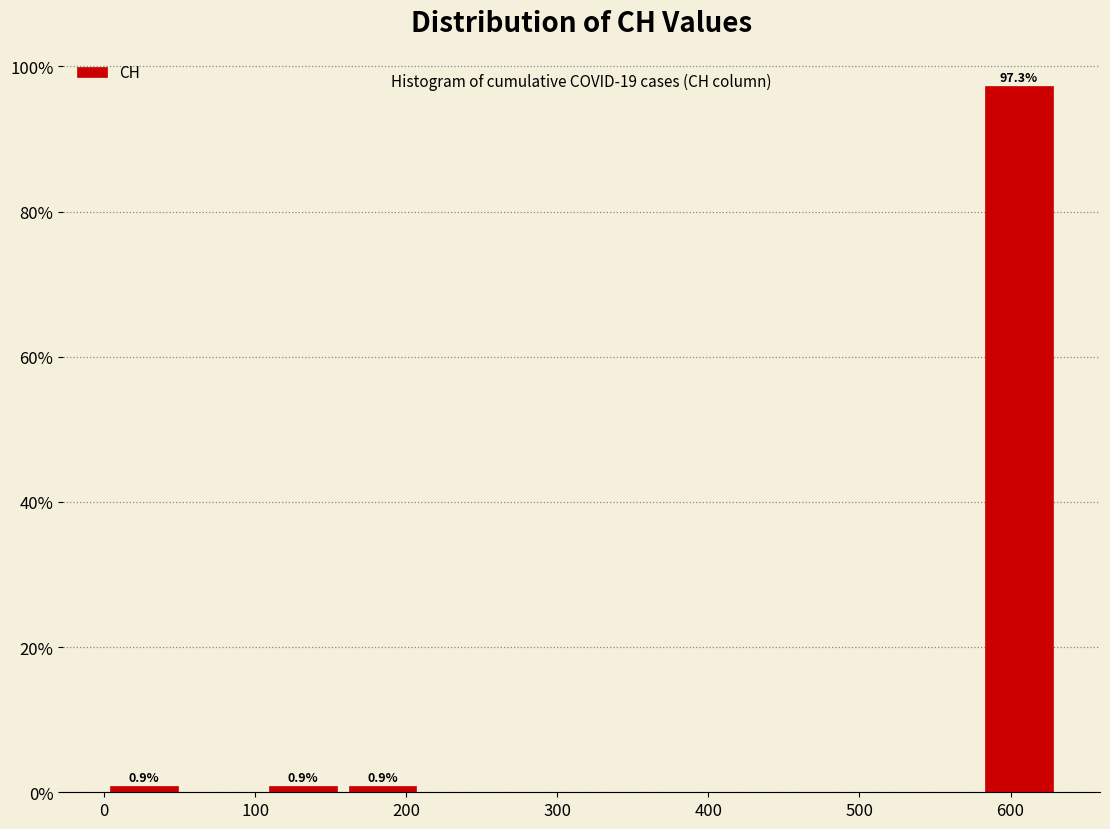

Which range on the x-axis has the tallest bar?

580 to 630